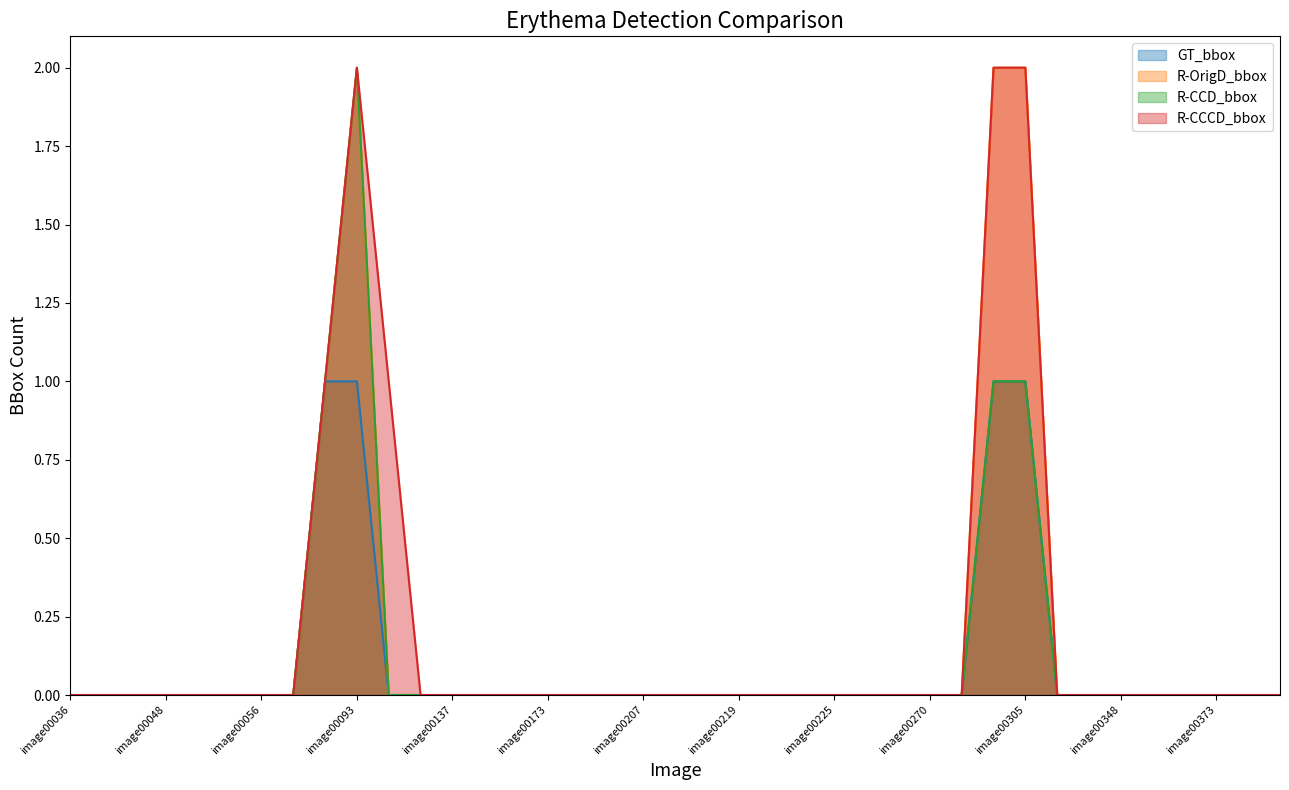

Reading left to right, list all the values displayed in this chart.

GT_bbox: 0	0	0	0	0	0	0	0	1	1	0	0	0	0	0	0	0	0	0	0	0	0	0	0	0	0	0	0	0	1	1	0	0	0	0	0	0	0	0
R-OrigD_bbox: 0	0	0	0	0	0	0	0	1	2	0	0	0	0	0	0	0	0	0	0	0	0	0	0	0	0	0	0	0	2	2	0	0	0	0	0	0	0	0
R-CCD_bbox: 0	0	0	0	0	0	0	0	1	2	0	0	0	0	0	0	0	0	0	0	0	0	0	0	0	0	0	0	0	1	1	0	0	0	0	0	0	0	0
R-CCCD_bbox: 0	0	0	0	0	0	0	0	1	2	1	0	0	0	0	0	0	0	0	0	0	0	0	0	0	0	0	0	0	2	2	0	0	0	0	0	0	0	0